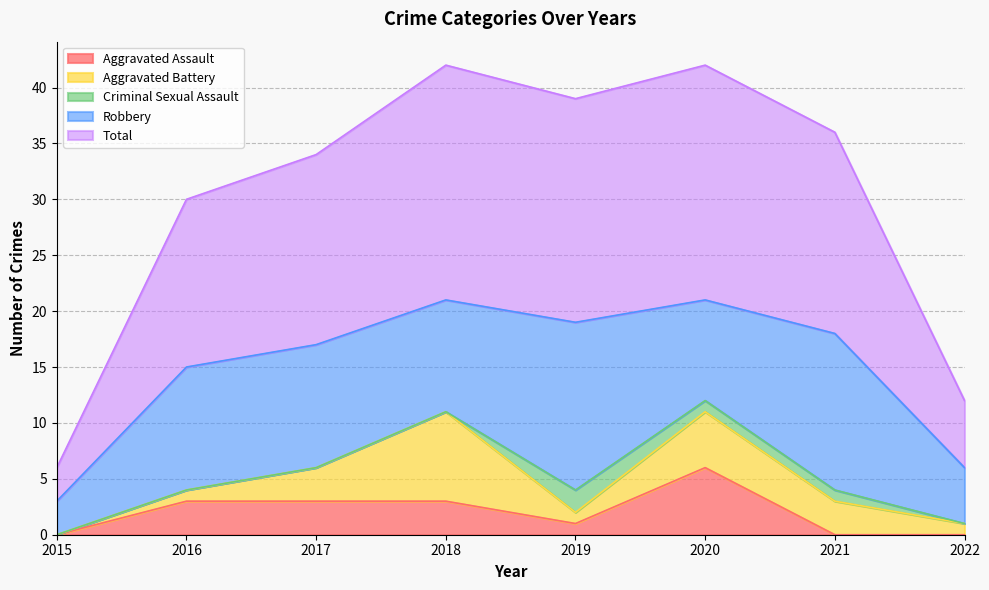

Does the chart display data point markers on the line(s)?

No